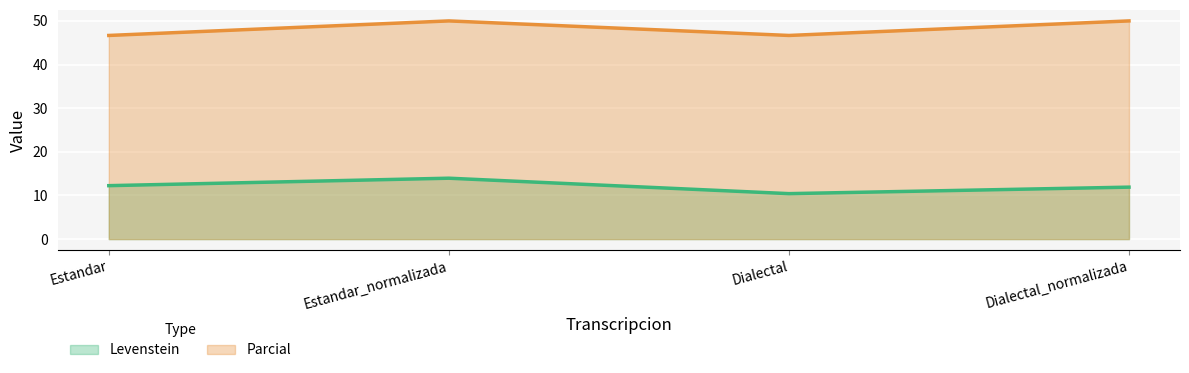

How many Levenstein values are between 11 and 13?

2